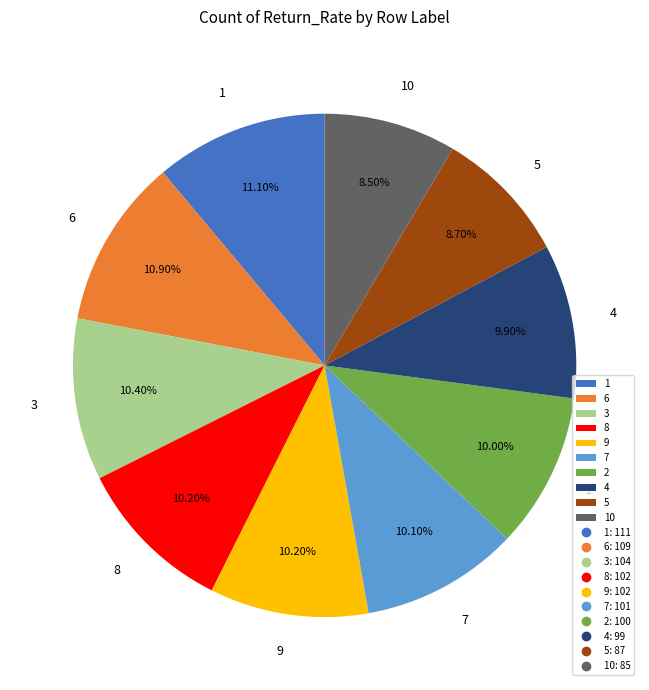

To the nearest percent, what is the difference between the largest and smallest slice percentages?

3%